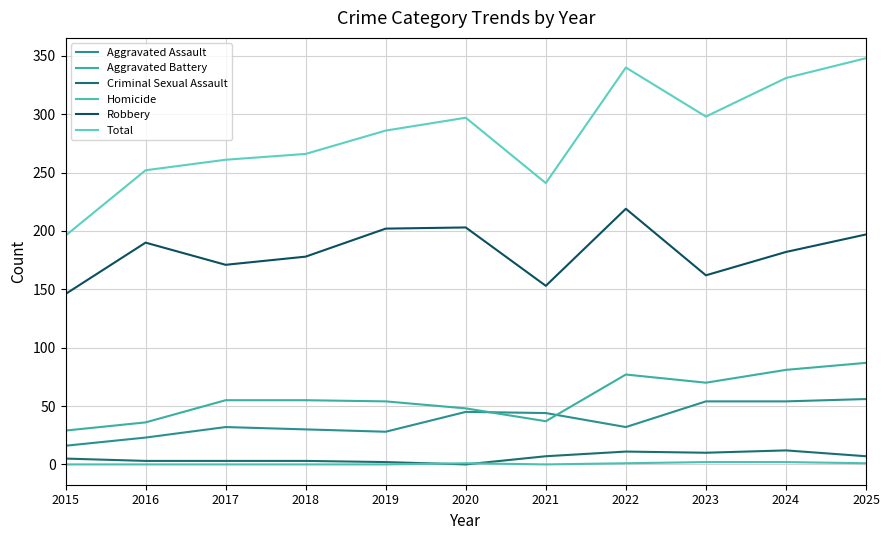

True or false: Criminal Sexual Assault has more than 1 points higher than both neighbors.

True